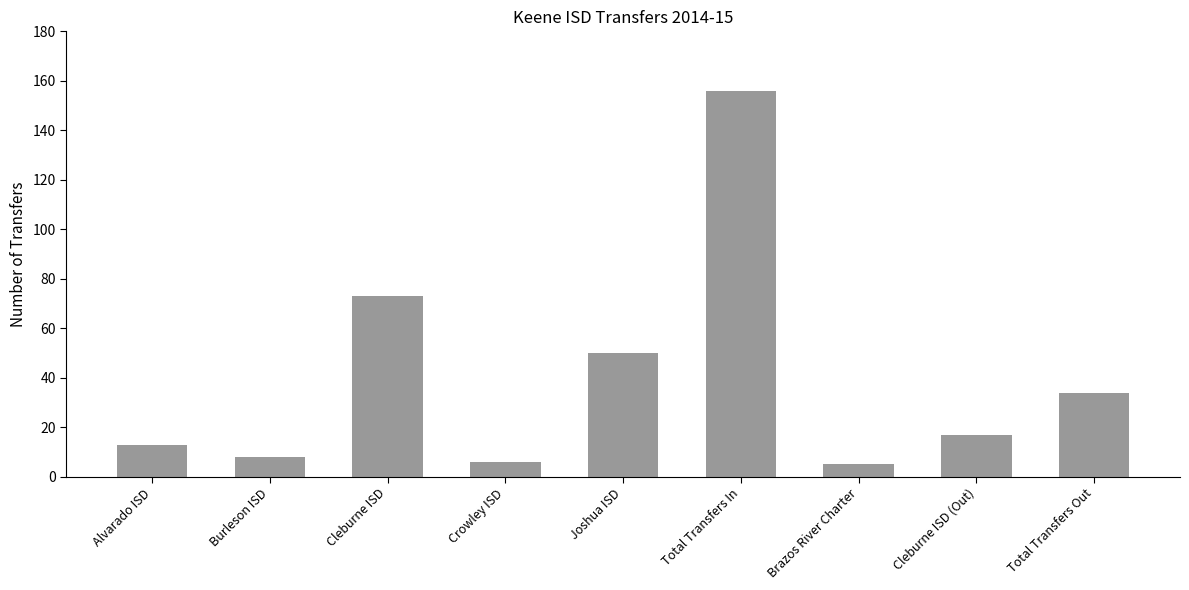

Count the number of data series in this chart.

1